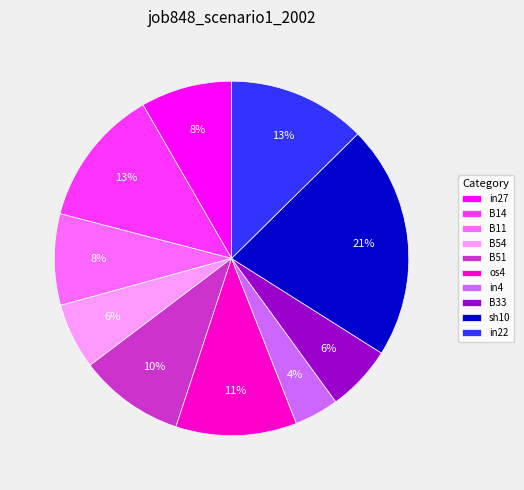

What percentage is the in22 slice, to the nearest percent?

13%